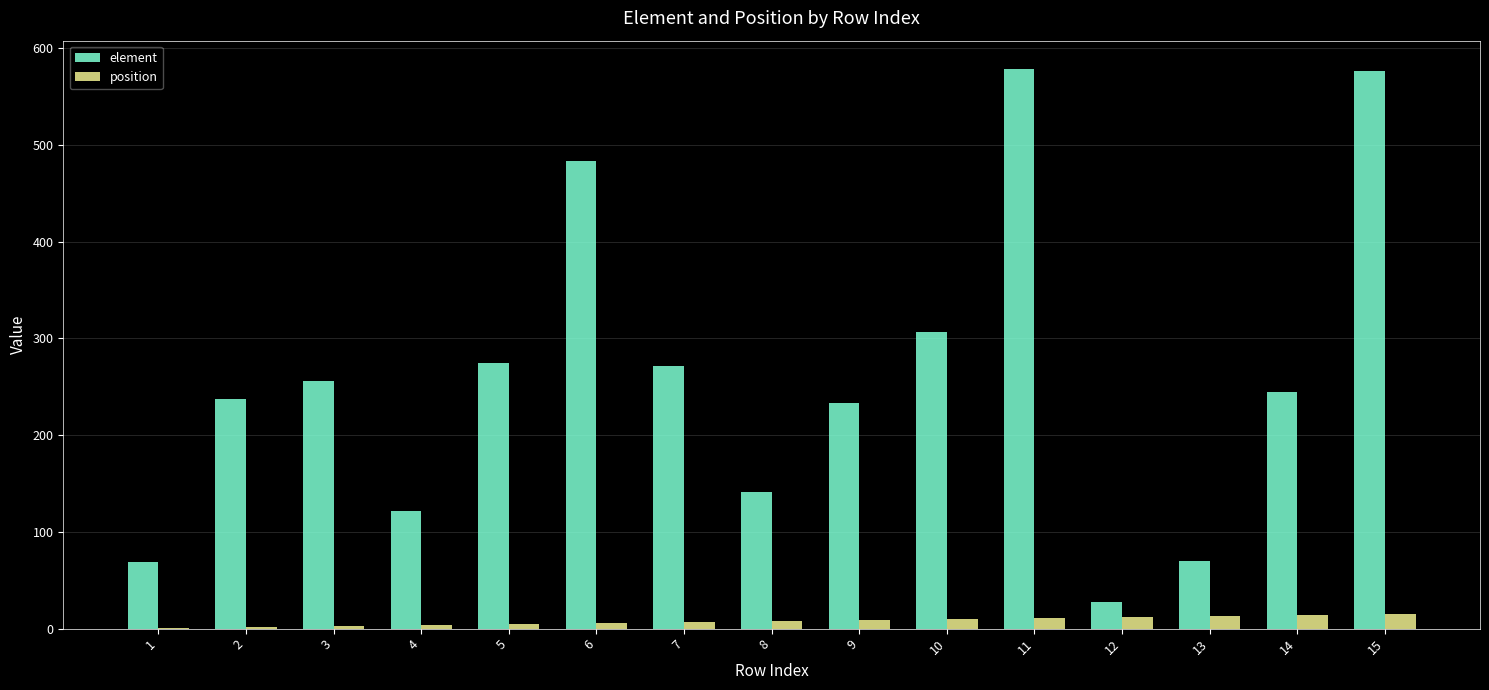

The value of element at 11 is 579. True or false?

True